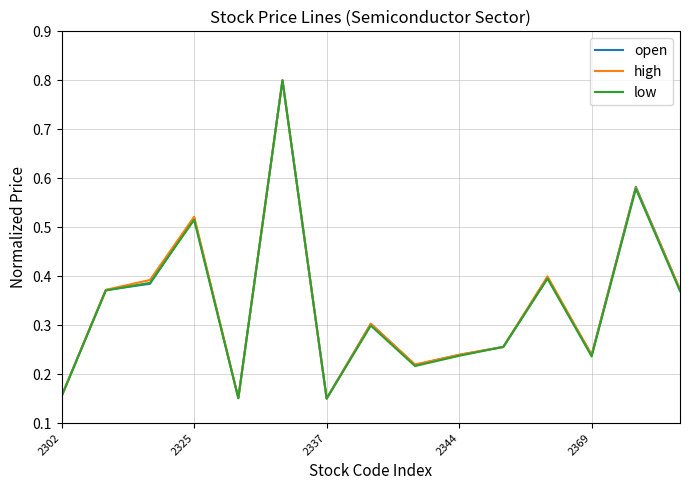

Which category has the lowest value across all series?

2337